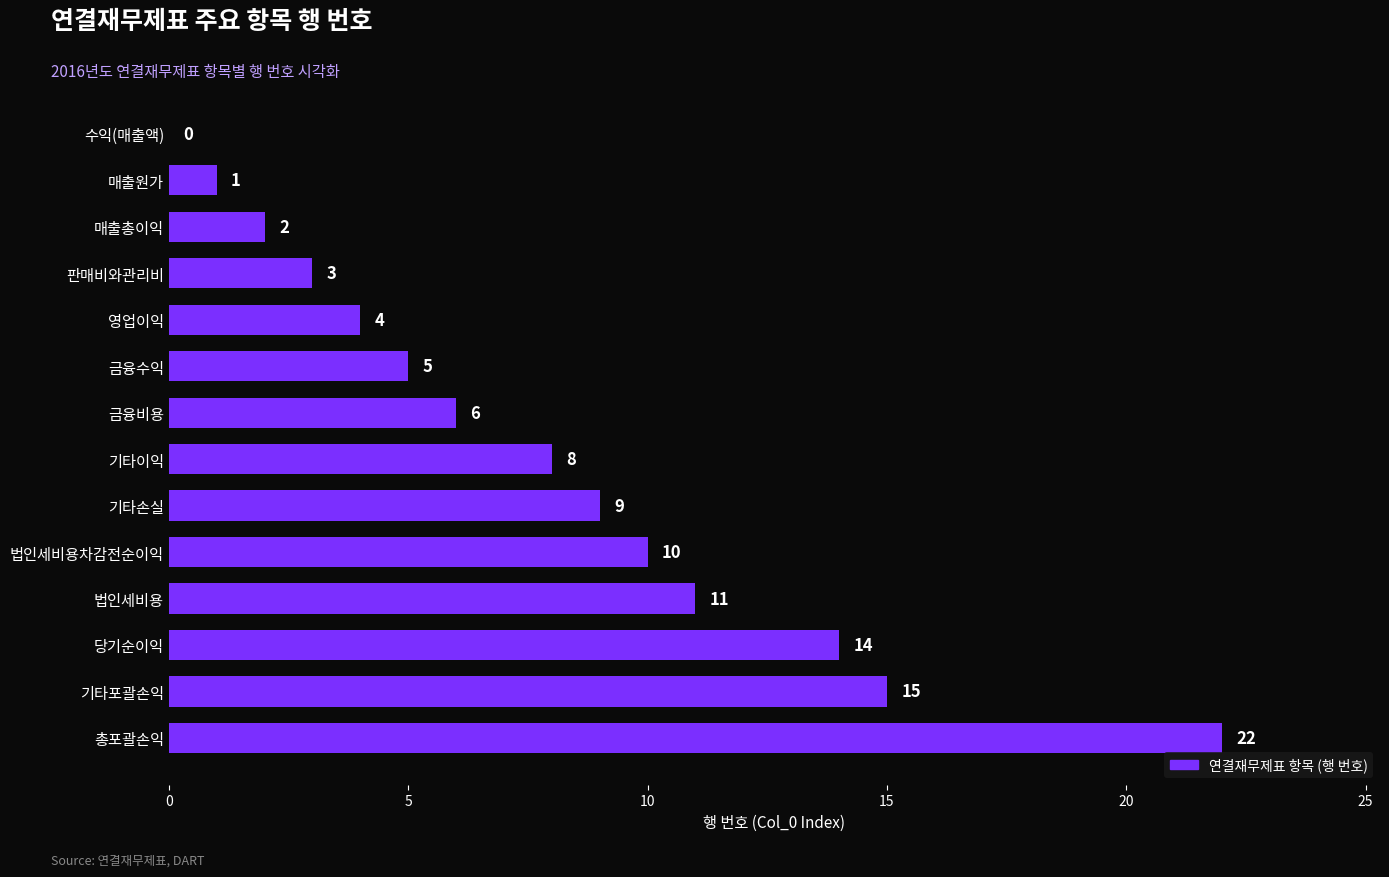

At which label is the value closest to 11?

법인세비용